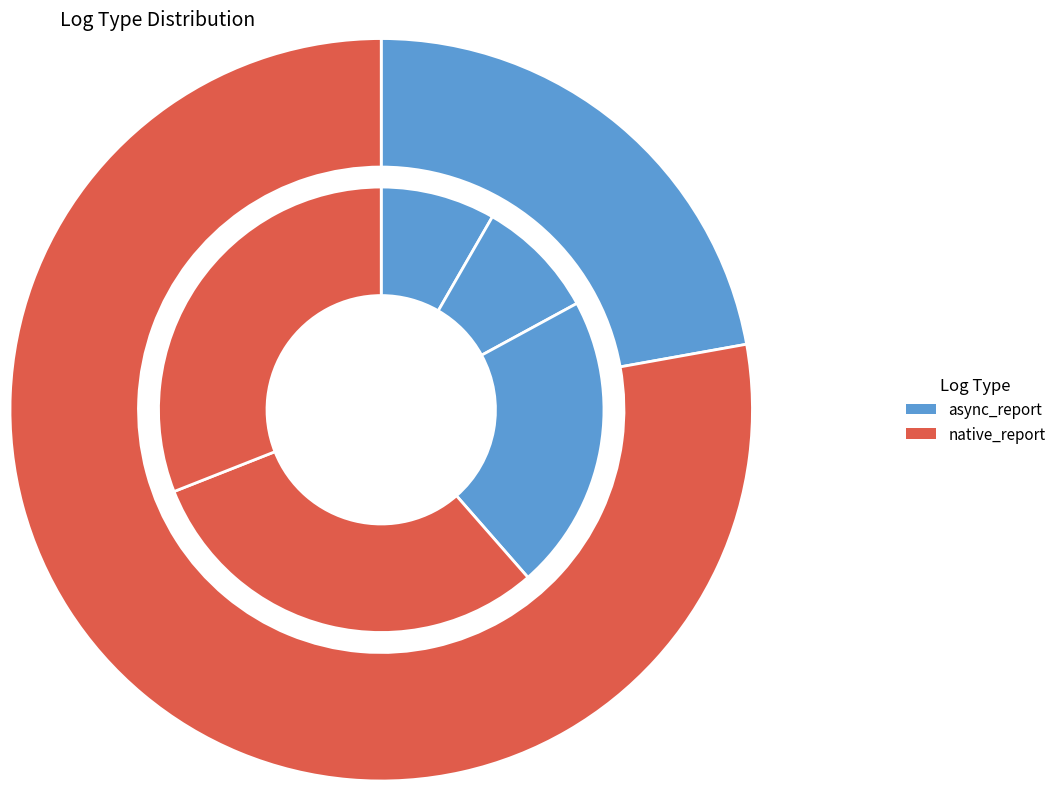

To the nearest percent, what is the difference between the async_report and 2 slice percentages?

32%